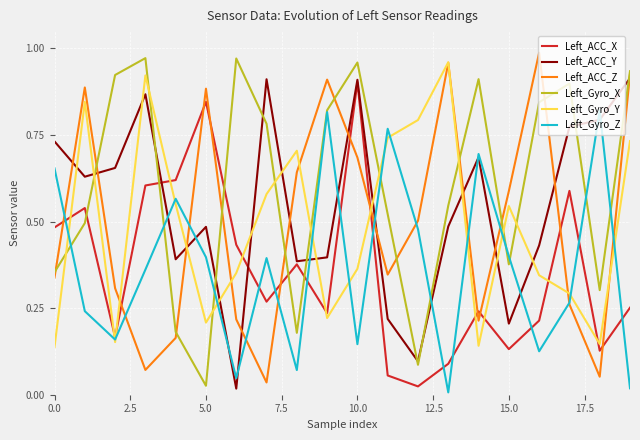

True or false: Left_Gyro_X and Left_ACC_X cross at least once.

True